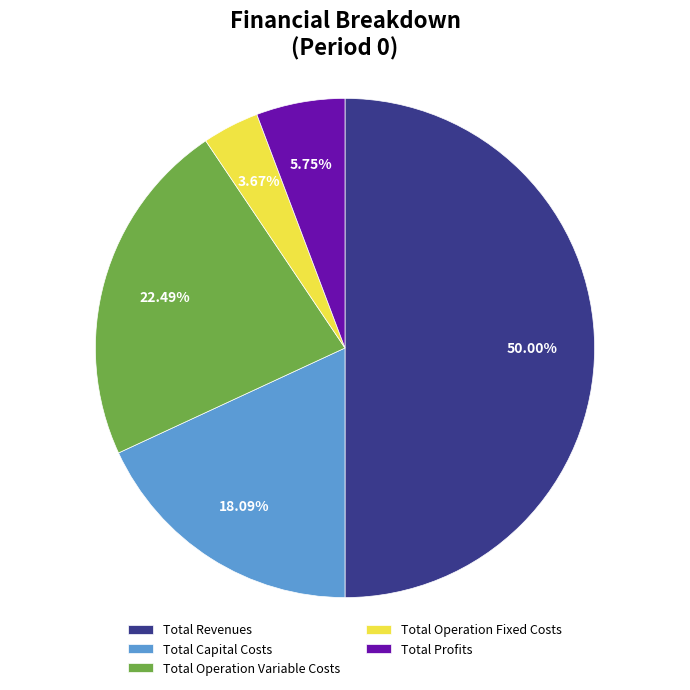

True or false: Total Profits accounts for 1% of the total.

False